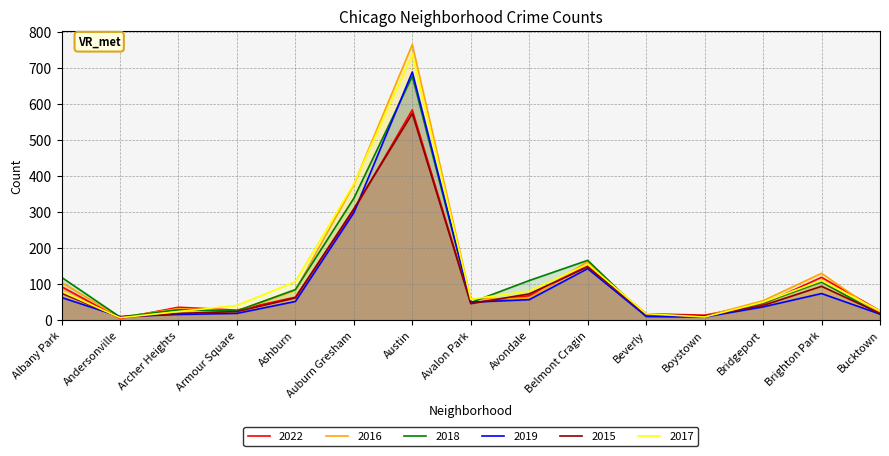

What is the value of the 2016 point at the 7th from the left?

764